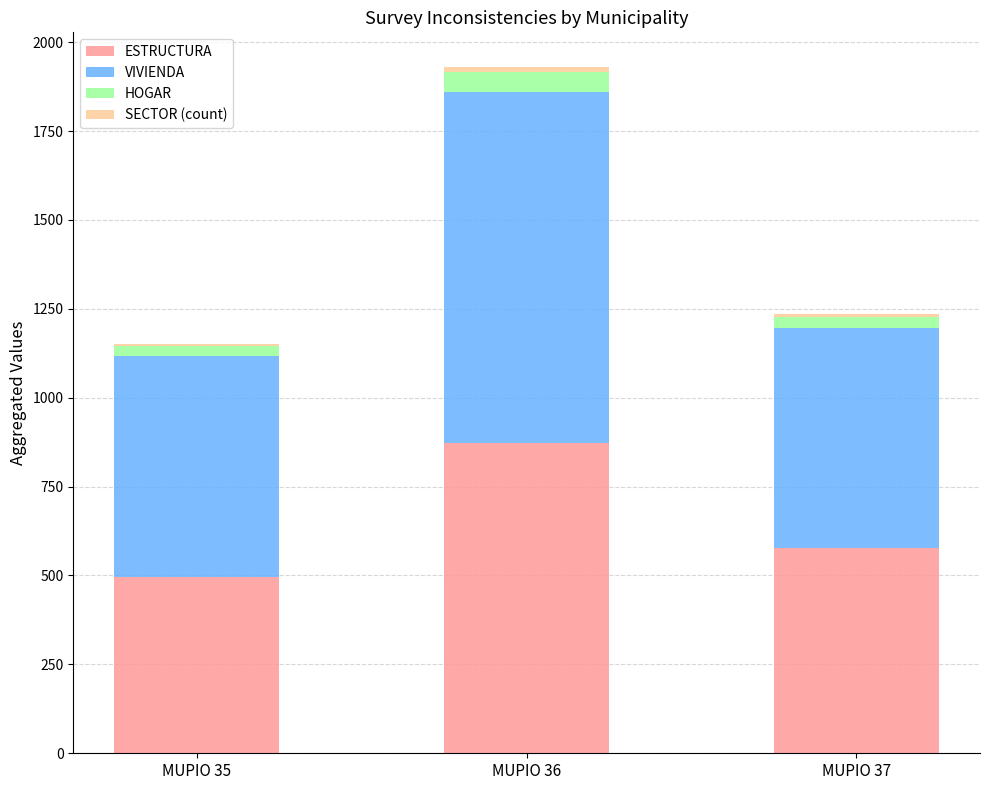

What is the sum of all ESTRUCTURA values?

1945